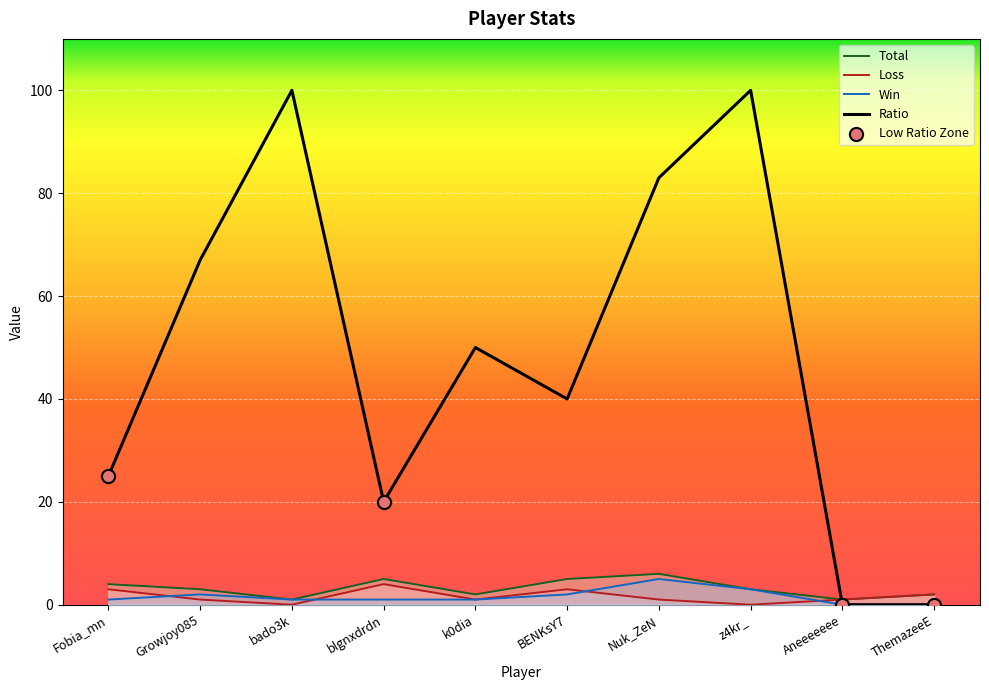

What are all the series names shown in the legend?

Win, Loss, Total, Ratio